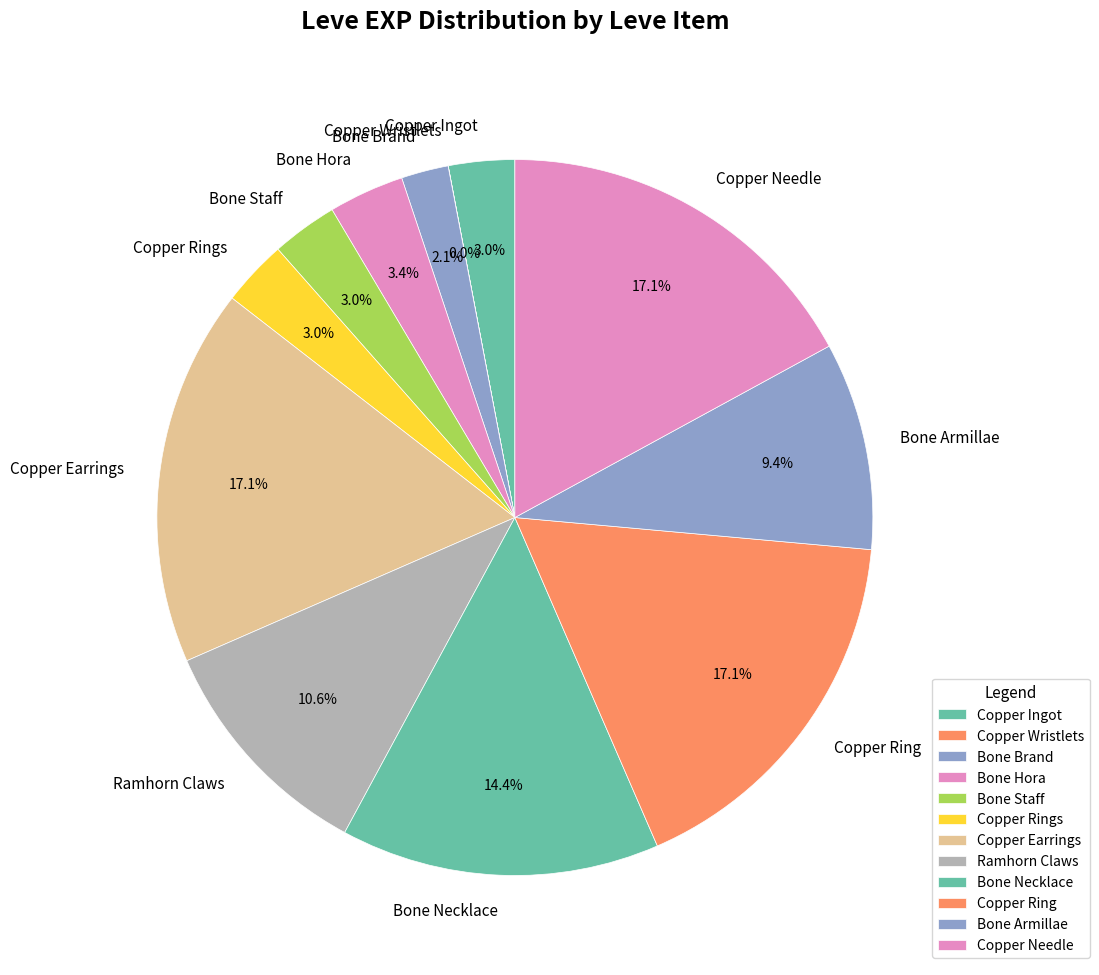

Approximately how many times larger is the value at Bone Staff compared to Bone Necklace?

0.2